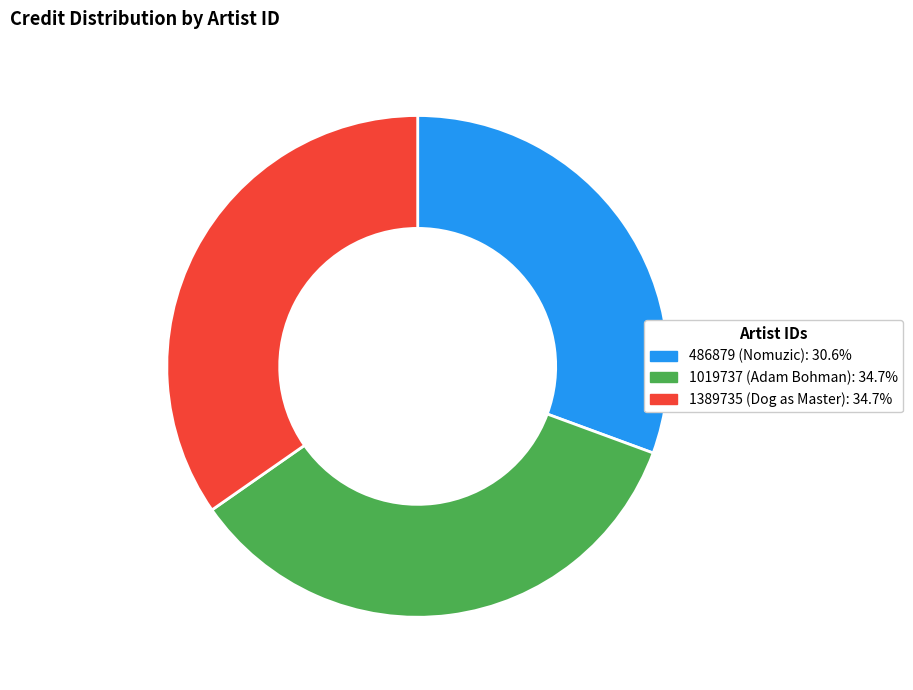

Is there any slice that represents more than half of the pie?

No